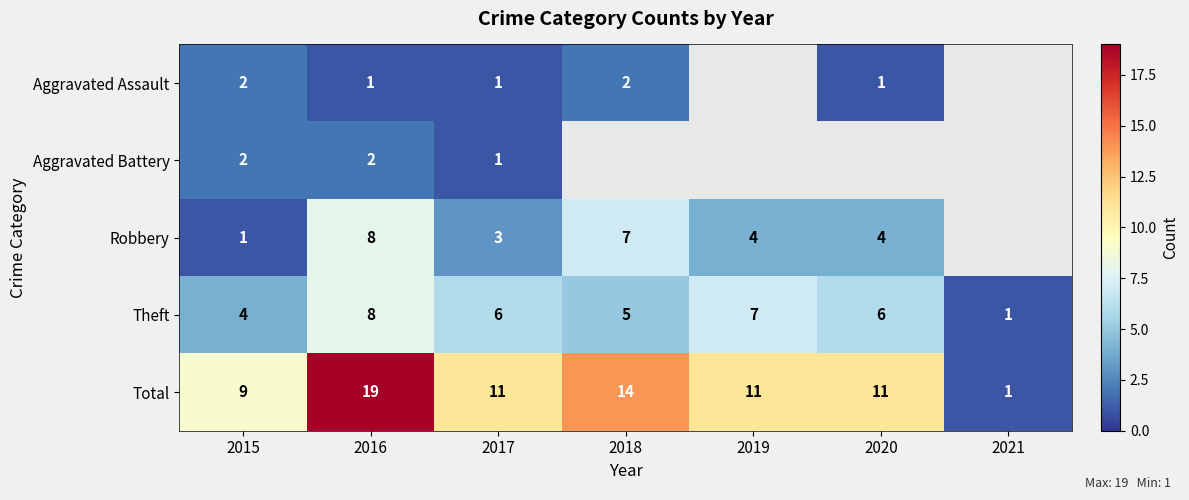

At which category is the sum across all series the highest?

2016